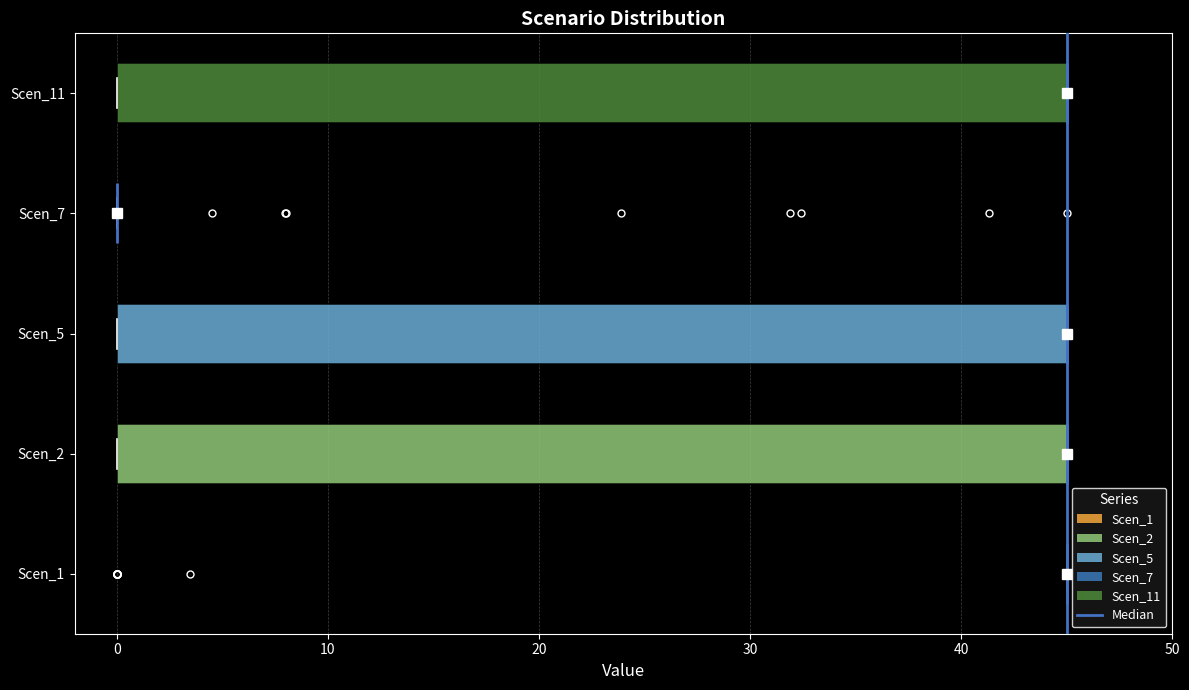

Reading bottom to top, transcribe this box plot: for each box, give where its median line is, the range the box spans, and where its two whiskers end, as read against the x-axis. The values are not printed on the chart, so give them approximately, as read against the axis.

Scen_1: box collapsed to a line at 45, whiskers 45 to 45
Scen_2: median 45 (drawn on the box's right edge), box 0 to 45, whiskers 0 to 45
Scen_5: median 45 (drawn on the box's right edge), box 0 to 45, whiskers 0 to 45
Scen_7: box collapsed to a line at 0, whiskers 0 to 0
Scen_11: median 45 (drawn on the box's right edge), box 0 to 45, whiskers 0 to 45